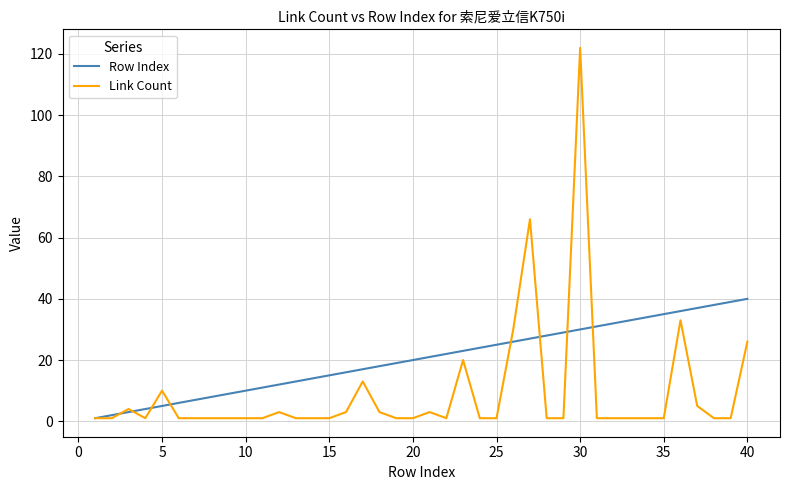

What is the maximum value for Row Index?

40